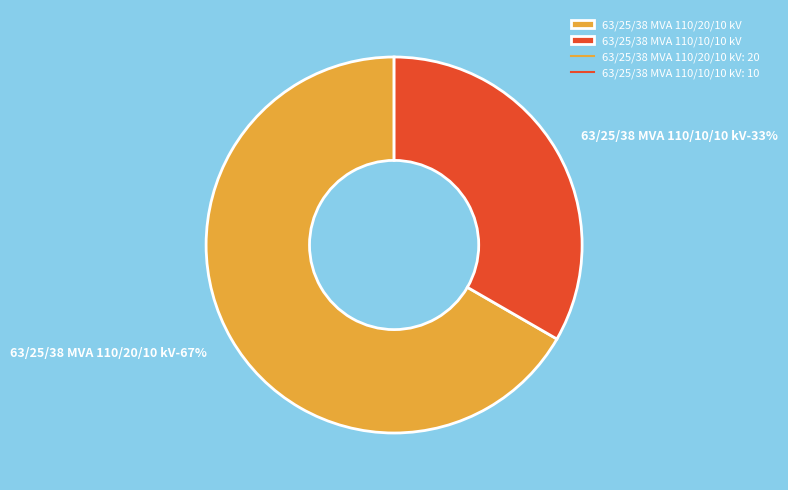

To the nearest percent, what is the difference between the largest and smallest slice percentages?

33%